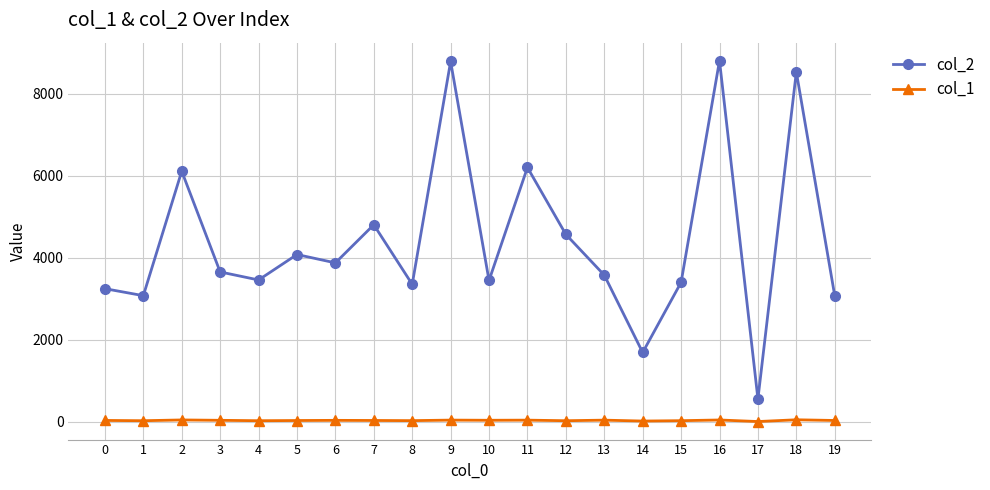

True or false: col_2 and col_1 cross at least once.

False